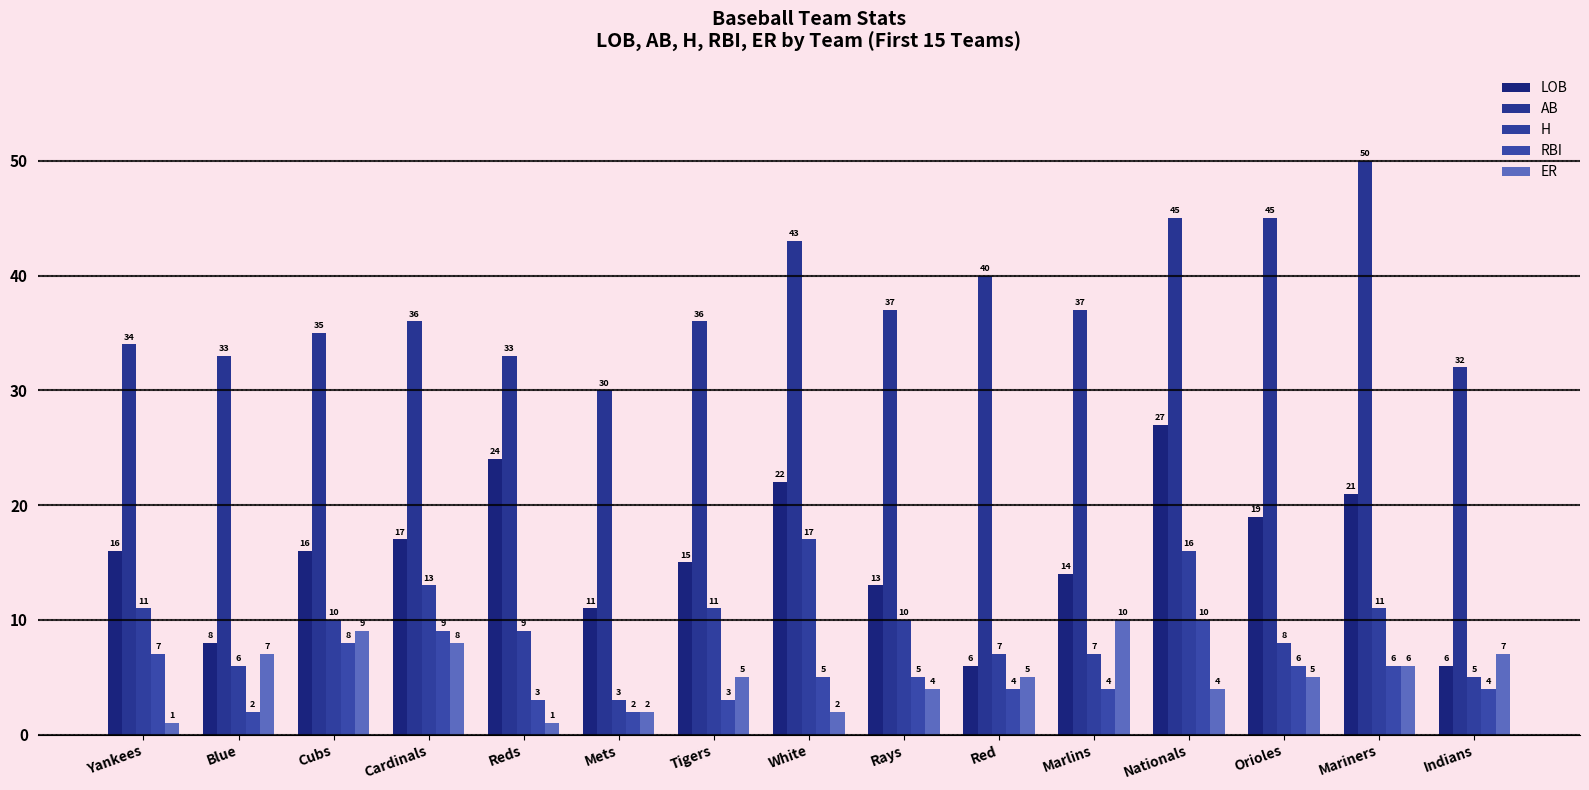

Reading left to right, list all the values displayed in this chart.

LOB: 16	8	16	17	24	11	15	22	13	6	14	27	19	21	6
AB: 34	33	35	36	33	30	36	43	37	40	37	45	45	50	32
H: 11	6	10	13	9	3	11	17	10	7	7	16	8	11	5
RBI: 7	2	8	9	3	2	3	5	5	4	4	10	6	6	4
ER: 1	7	9	8	1	2	5	2	4	5	10	4	5	6	7